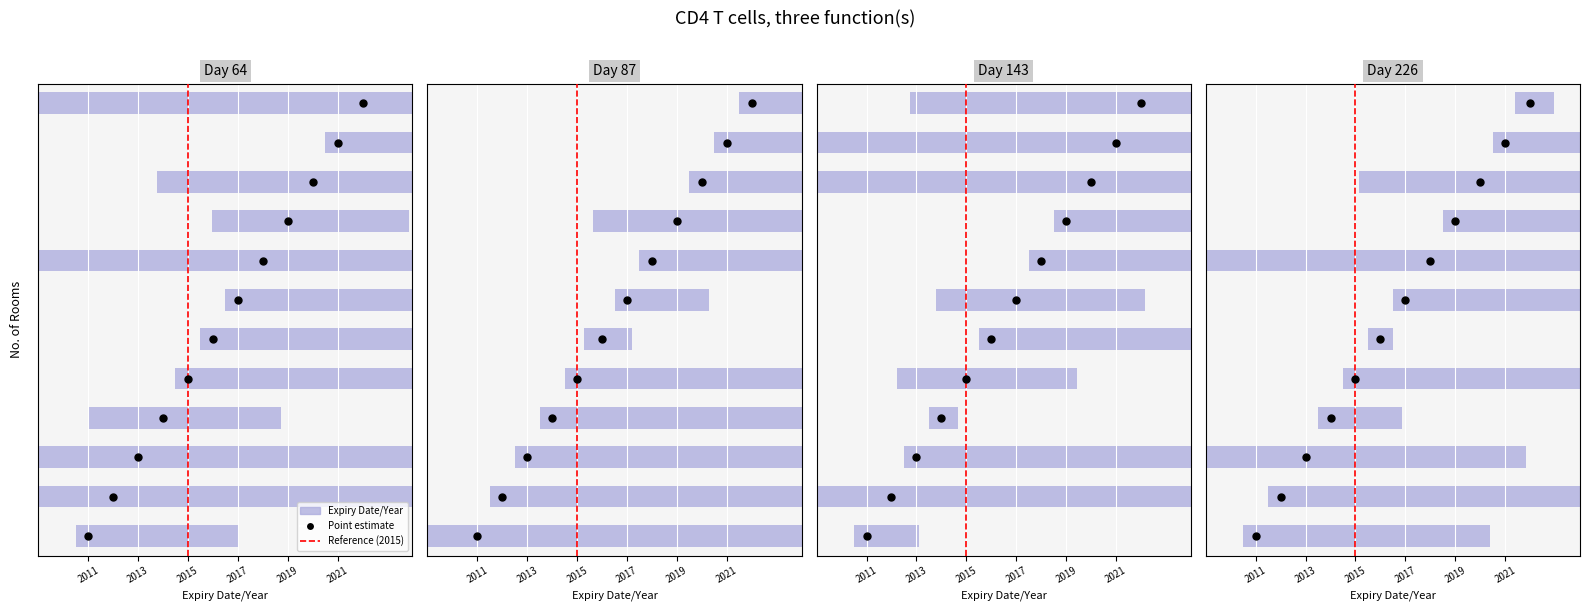

Is it true that the value at 2015 is 0?

False